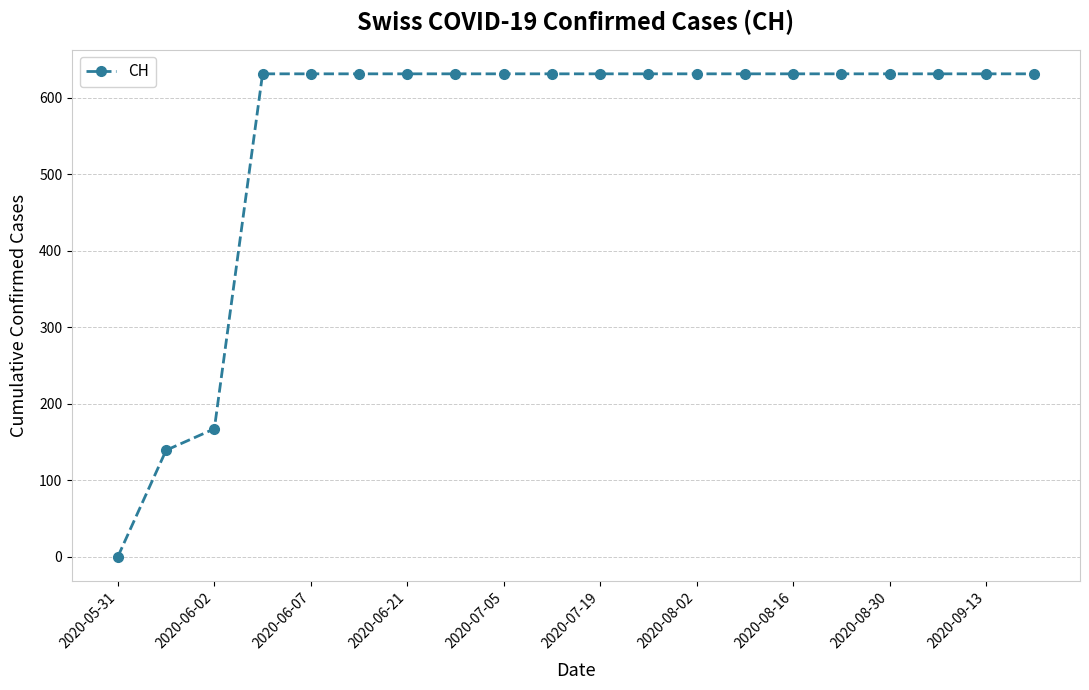

What is the maximum value shown in the chart?

631